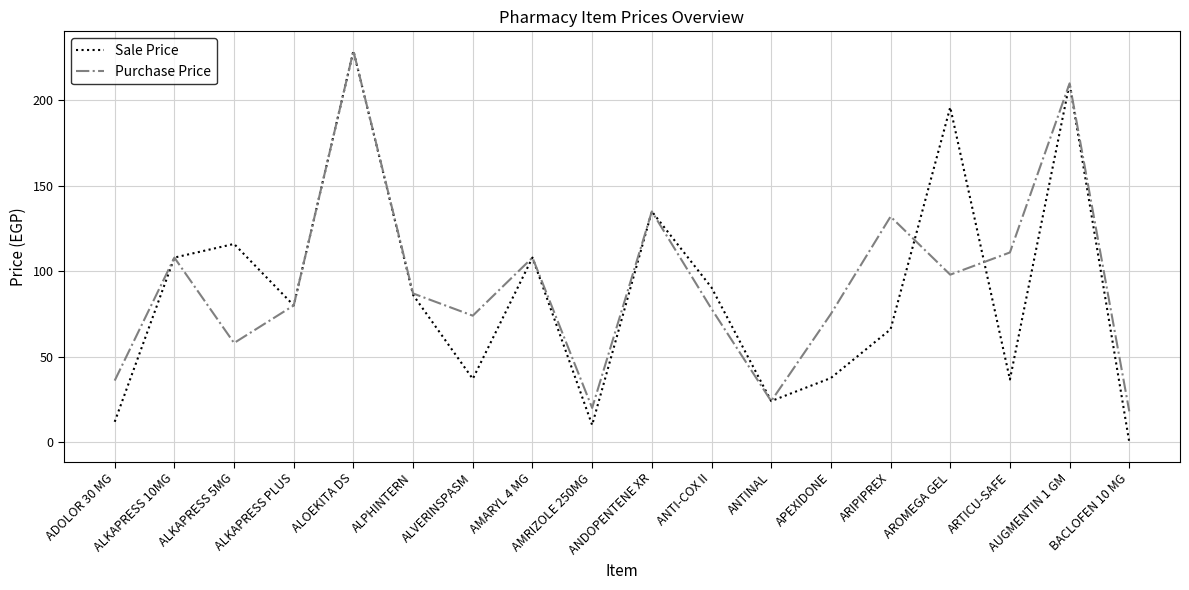

What is the maximum value shown in the chart?

229.0